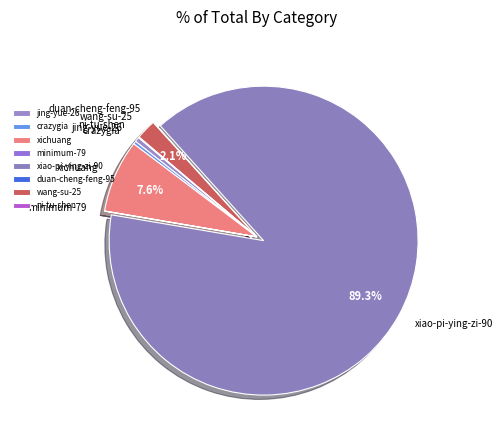

Is there any slice that represents more than half of the pie?

Yes